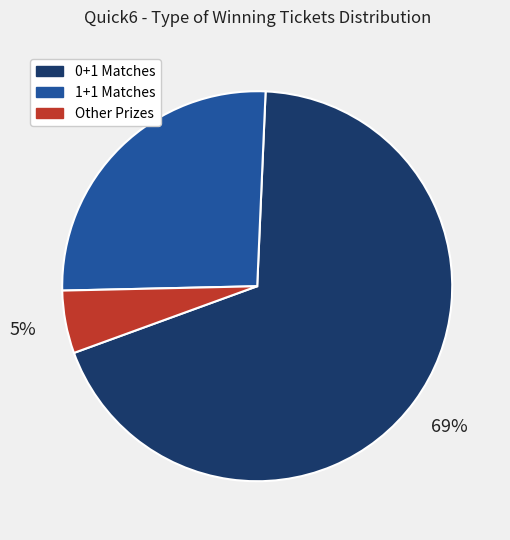

Count the number of slices in the pie.

3